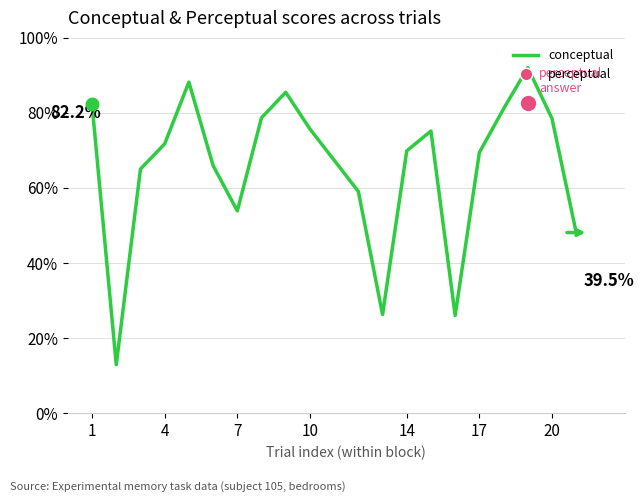

What is the minimum value for perceptual?

11.1